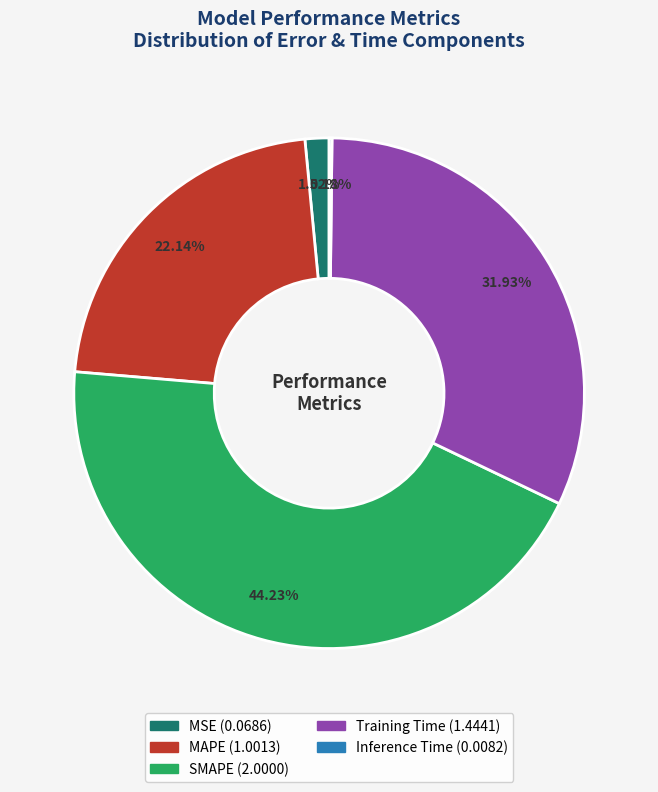

Combined, do MAPE and SMAPE account for over 50%?

Yes